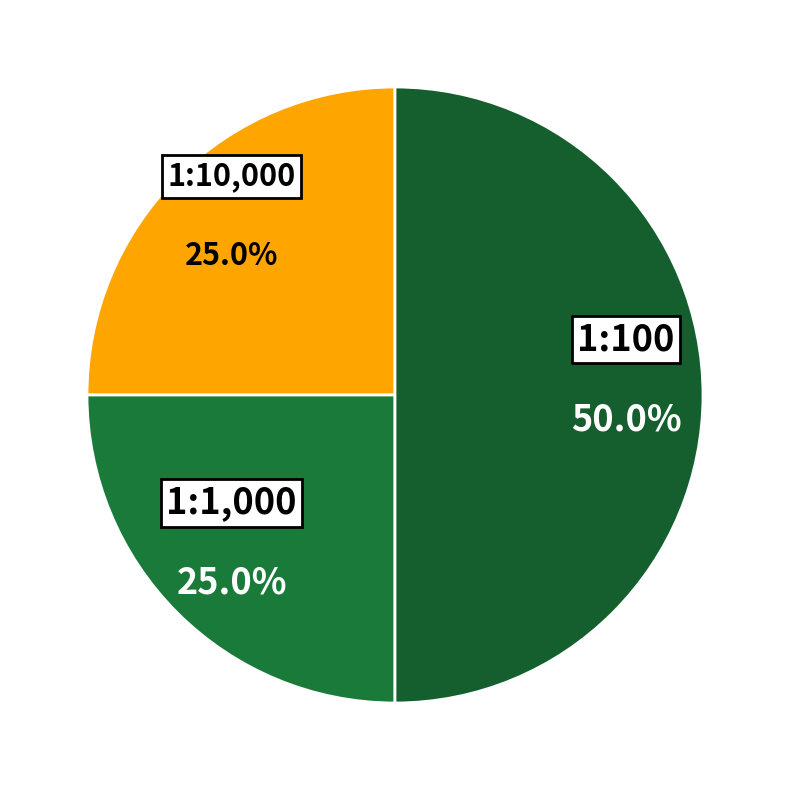

Is 1:1,000 the majority of the pie?

No